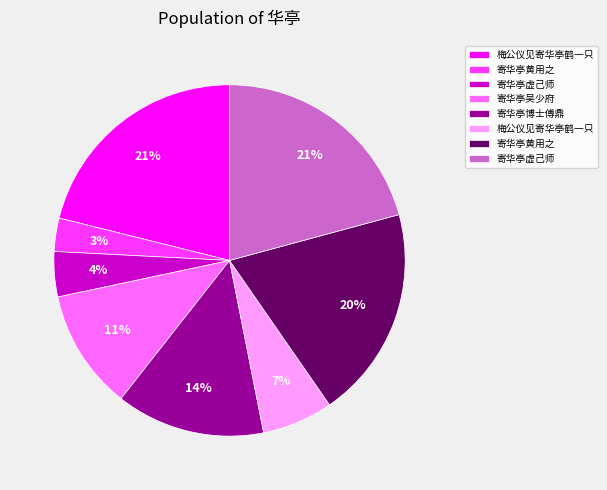

Is there any slice that represents more than half of the pie?

No